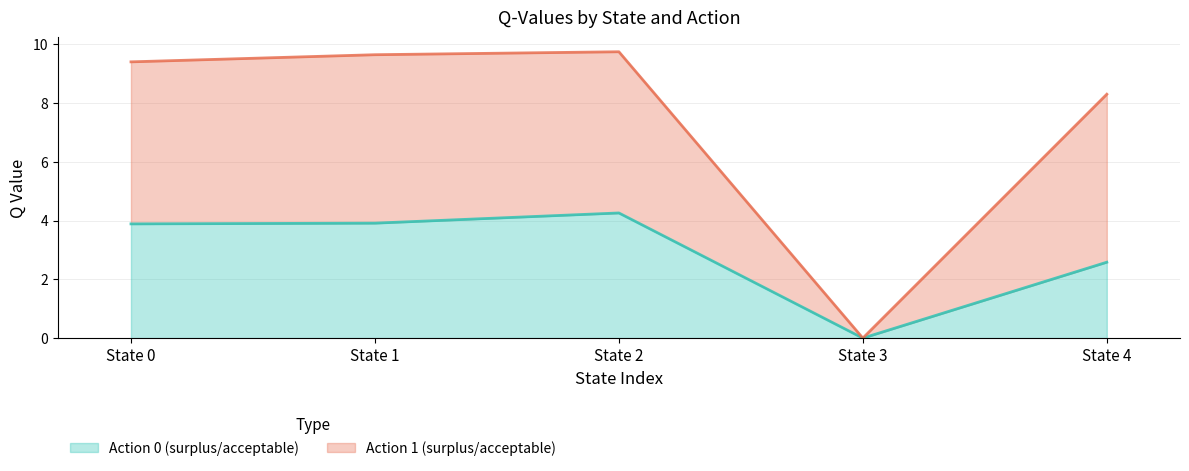

What is the average value of the Action 1 (surplus/acceptable) series?

7.4